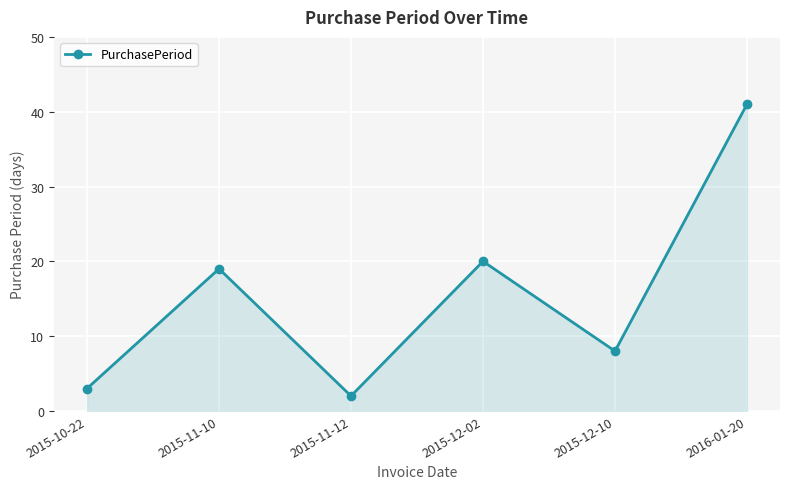

What is the change in value from 2015-11-12 to 2015-12-10?

+6